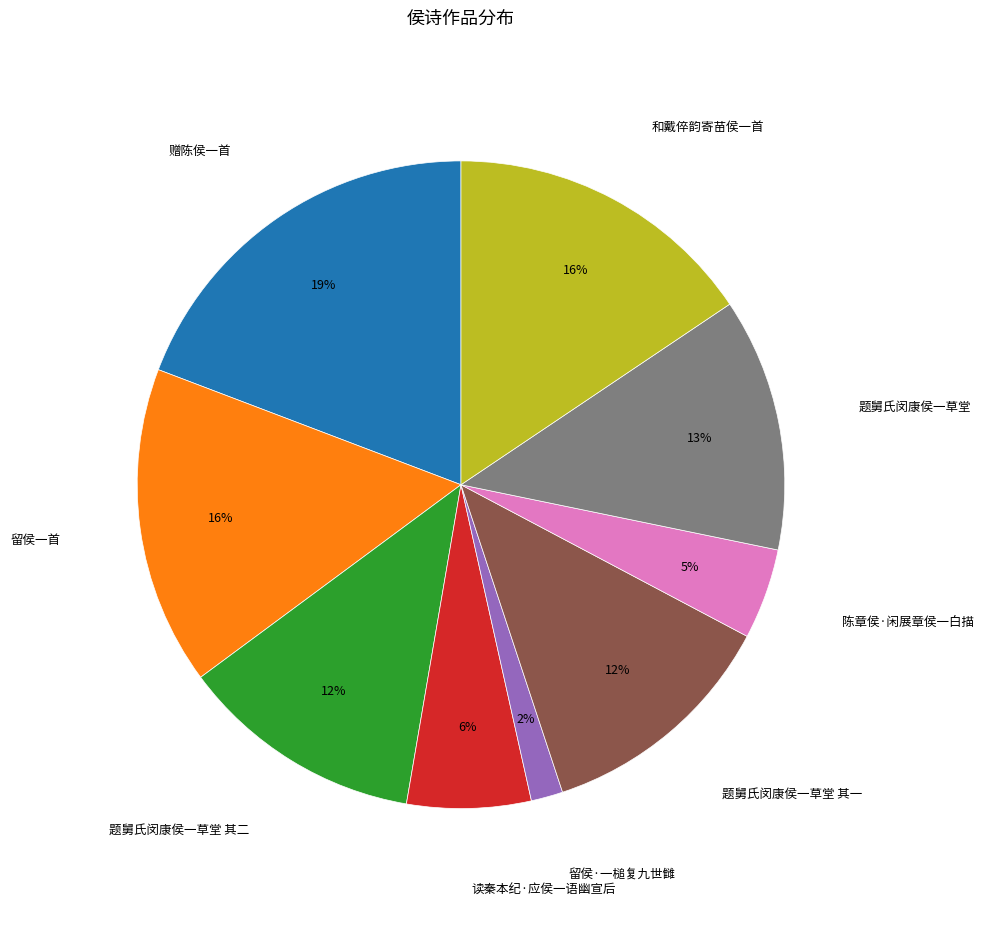

What percentage is the 陈章侯·闲展章侯一白描 slice, to the nearest percent?

5%